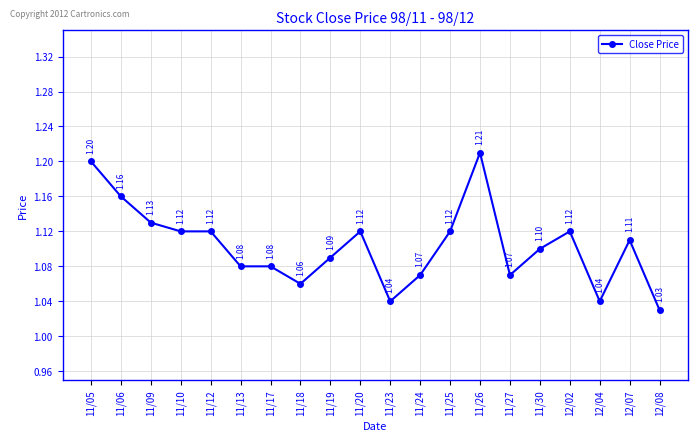

How many lines are shown in the chart?

1